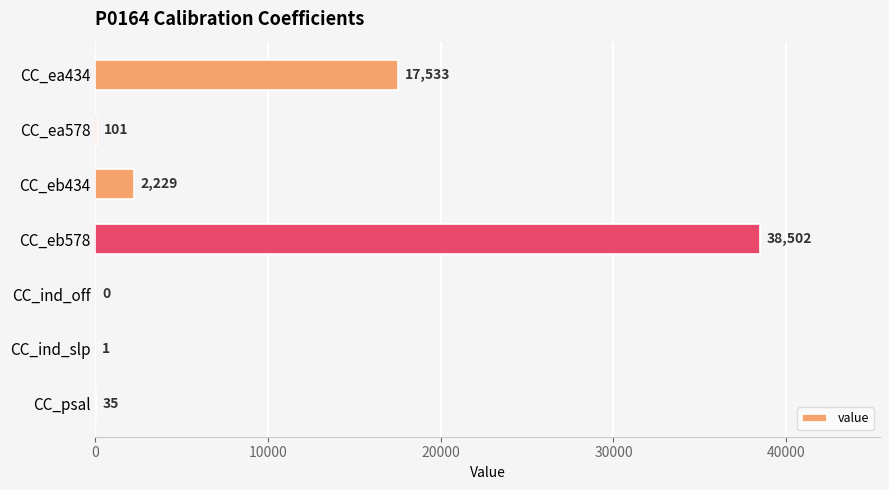

Reading bottom to top, list all the values displayed in this chart.

CC_psal=35	CC_ind_slp=1	CC_ind_off=0	CC_eb578=38502	CC_eb434=2229	CC_ea578=101	CC_ea434=17533